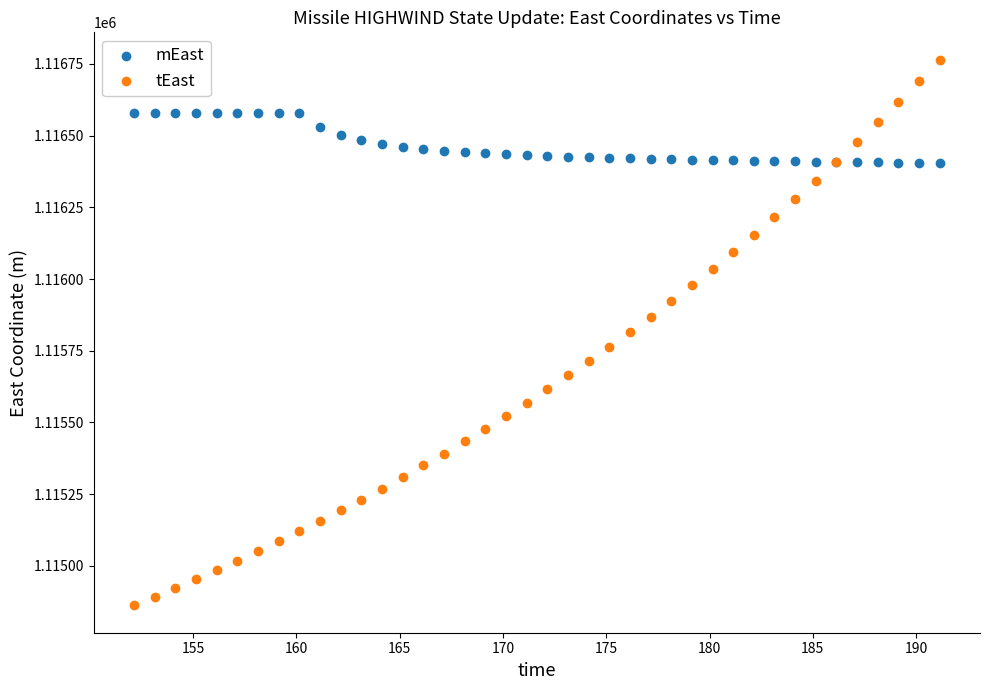

Which series has the largest Y range (max minus min)?

tEast